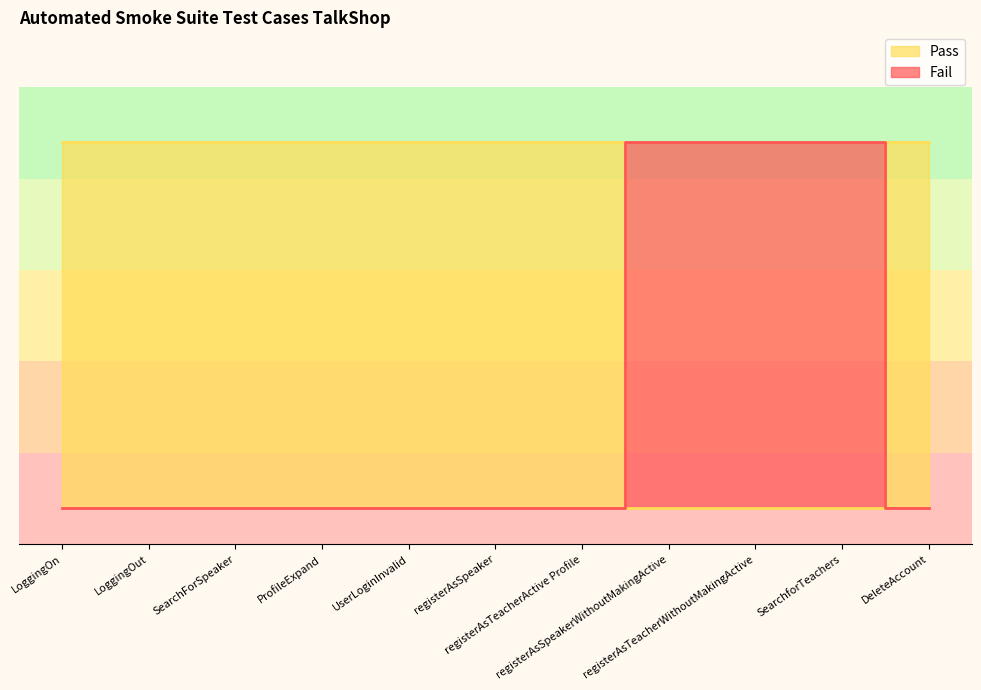

Does the chart have visible grid lines?

No